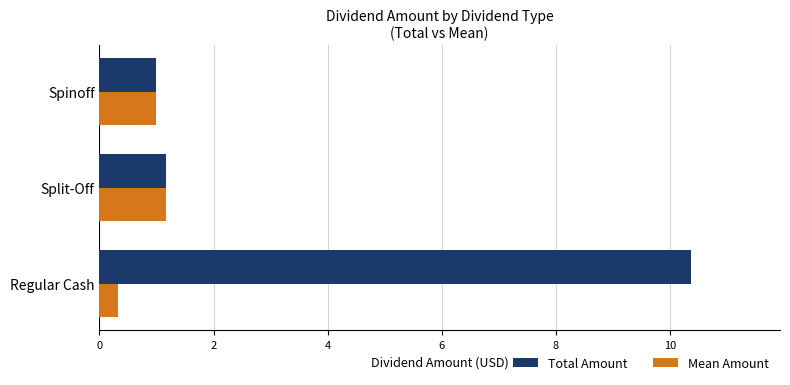

Rank the series by their maximum value, from highest to lowest.

Total Amount, Mean Amount